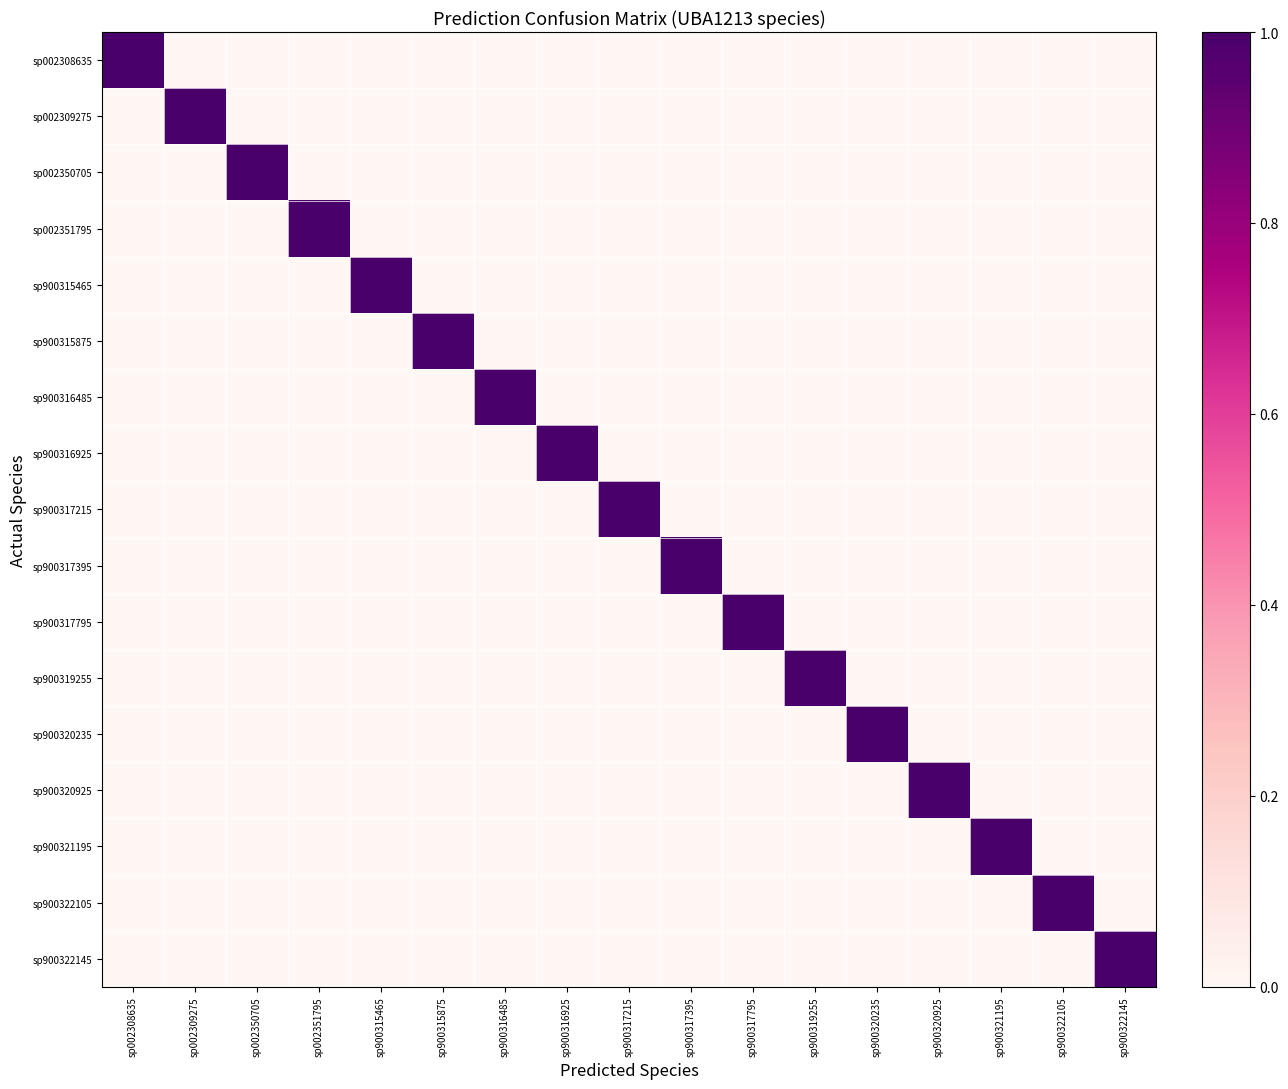

Reading right to left, what are all the values shown in this chart?

sp002308635: sp900322145=0	sp900322105=0	sp900321195=0	sp900320925=0	sp900320235=0	sp900319255=0	sp900317795=0	sp900317395=0	sp900317215=0	sp900316925=0	sp900316485=0	sp900315875=0	sp900315465=0	sp002351795=0	sp002350705=0	sp002309275=0	sp002308635=1
sp002309275: sp900322145=0	sp900322105=0	sp900321195=0	sp900320925=0	sp900320235=0	sp900319255=0	sp900317795=0	sp900317395=0	sp900317215=0	sp900316925=0	sp900316485=0	sp900315875=0	sp900315465=0	sp002351795=0	sp002350705=0	sp002309275=1	sp002308635=0
sp002350705: sp900322145=0	sp900322105=0	sp900321195=0	sp900320925=0	sp900320235=0	sp900319255=0	sp900317795=0	sp900317395=0	sp900317215=0	sp900316925=0	sp900316485=0	sp900315875=0	sp900315465=0	sp002351795=0	sp002350705=1	sp002309275=0	sp002308635=0
sp002351795: sp900322145=0	sp900322105=0	sp900321195=0	sp900320925=0	sp900320235=0	sp900319255=0	sp900317795=0	sp900317395=0	sp900317215=0	sp900316925=0	sp900316485=0	sp900315875=0	sp900315465=0	sp002351795=1	sp002350705=0	sp002309275=0	sp002308635=0
sp900315465: sp900322145=0	sp900322105=0	sp900321195=0	sp900320925=0	sp900320235=0	sp900319255=0	sp900317795=0	sp900317395=0	sp900317215=0	sp900316925=0	sp900316485=0	sp900315875=0	sp900315465=1	sp002351795=0	sp002350705=0	sp002309275=0	sp002308635=0
sp900315875: sp900322145=0	sp900322105=0	sp900321195=0	sp900320925=0	sp900320235=0	sp900319255=0	sp900317795=0	sp900317395=0	sp900317215=0	sp900316925=0	sp900316485=0	sp900315875=1	sp900315465=0	sp002351795=0	sp002350705=0	sp002309275=0	sp002308635=0
sp900316485: sp900322145=0	sp900322105=0	sp900321195=0	sp900320925=0	sp900320235=0	sp900319255=0	sp900317795=0	sp900317395=0	sp900317215=0	sp900316925=0	sp900316485=1	sp900315875=0	sp900315465=0	sp002351795=0	sp002350705=0	sp002309275=0	sp002308635=0
sp900316925: sp900322145=0	sp900322105=0	sp900321195=0	sp900320925=0	sp900320235=0	sp900319255=0	sp900317795=0	sp900317395=0	sp900317215=0	sp900316925=1	sp900316485=0	sp900315875=0	sp900315465=0	sp002351795=0	sp002350705=0	sp002309275=0	sp002308635=0
sp900317215: sp900322145=0	sp900322105=0	sp900321195=0	sp900320925=0	sp900320235=0	sp900319255=0	sp900317795=0	sp900317395=0	sp900317215=1	sp900316925=0	sp900316485=0	sp900315875=0	sp900315465=0	sp002351795=0	sp002350705=0	sp002309275=0	sp002308635=0
sp900317395: sp900322145=0	sp900322105=0	sp900321195=0	sp900320925=0	sp900320235=0	sp900319255=0	sp900317795=0	sp900317395=1	sp900317215=0	sp900316925=0	sp900316485=0	sp900315875=0	sp900315465=0	sp002351795=0	sp002350705=0	sp002309275=0	sp002308635=0
sp900317795: sp900322145=0	sp900322105=0	sp900321195=0	sp900320925=0	sp900320235=0	sp900319255=0	sp900317795=1	sp900317395=0	sp900317215=0	sp900316925=0	sp900316485=0	sp900315875=0	sp900315465=0	sp002351795=0	sp002350705=0	sp002309275=0	sp002308635=0
sp900319255: sp900322145=0	sp900322105=0	sp900321195=0	sp900320925=0	sp900320235=0	sp900319255=1	sp900317795=0	sp900317395=0	sp900317215=0	sp900316925=0	sp900316485=0	sp900315875=0	sp900315465=0	sp002351795=0	sp002350705=0	sp002309275=0	sp002308635=0
sp900320235: sp900322145=0	sp900322105=0	sp900321195=0	sp900320925=0	sp900320235=1	sp900319255=0	sp900317795=0	sp900317395=0	sp900317215=0	sp900316925=0	sp900316485=0	sp900315875=0	sp900315465=0	sp002351795=0	sp002350705=0	sp002309275=0	sp002308635=0
sp900320925: sp900322145=0	sp900322105=0	sp900321195=0	sp900320925=1	sp900320235=0	sp900319255=0	sp900317795=0	sp900317395=0	sp900317215=0	sp900316925=0	sp900316485=0	sp900315875=0	sp900315465=0	sp002351795=0	sp002350705=0	sp002309275=0	sp002308635=0
sp900321195: sp900322145=0	sp900322105=0	sp900321195=1	sp900320925=0	sp900320235=0	sp900319255=0	sp900317795=0	sp900317395=0	sp900317215=0	sp900316925=0	sp900316485=0	sp900315875=0	sp900315465=0	sp002351795=0	sp002350705=0	sp002309275=0	sp002308635=0
sp900322105: sp900322145=0	sp900322105=1	sp900321195=0	sp900320925=0	sp900320235=0	sp900319255=0	sp900317795=0	sp900317395=0	sp900317215=0	sp900316925=0	sp900316485=0	sp900315875=0	sp900315465=0	sp002351795=0	sp002350705=0	sp002309275=0	sp002308635=0
sp900322145: sp900322145=1	sp900322105=0	sp900321195=0	sp900320925=0	sp900320235=0	sp900319255=0	sp900317795=0	sp900317395=0	sp900317215=0	sp900316925=0	sp900316485=0	sp900315875=0	sp900315465=0	sp002351795=0	sp002350705=0	sp002309275=0	sp002308635=0